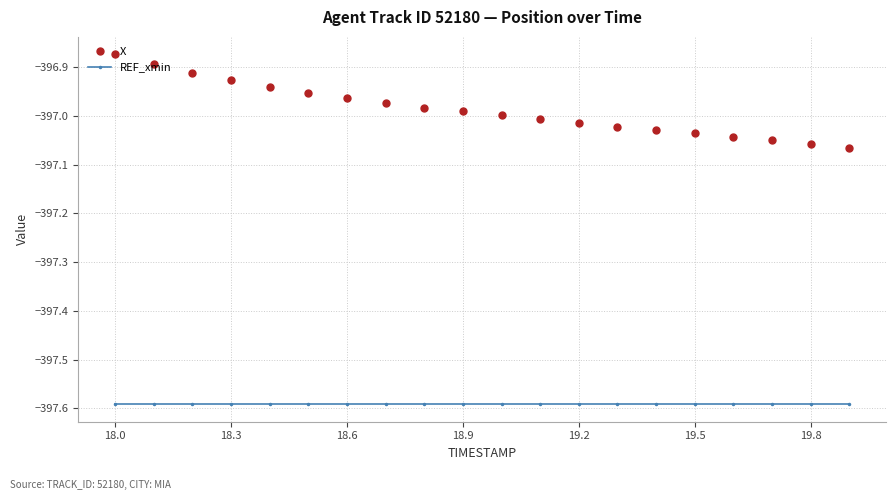

What is the sum of all REF_xmin values?

-7951.8